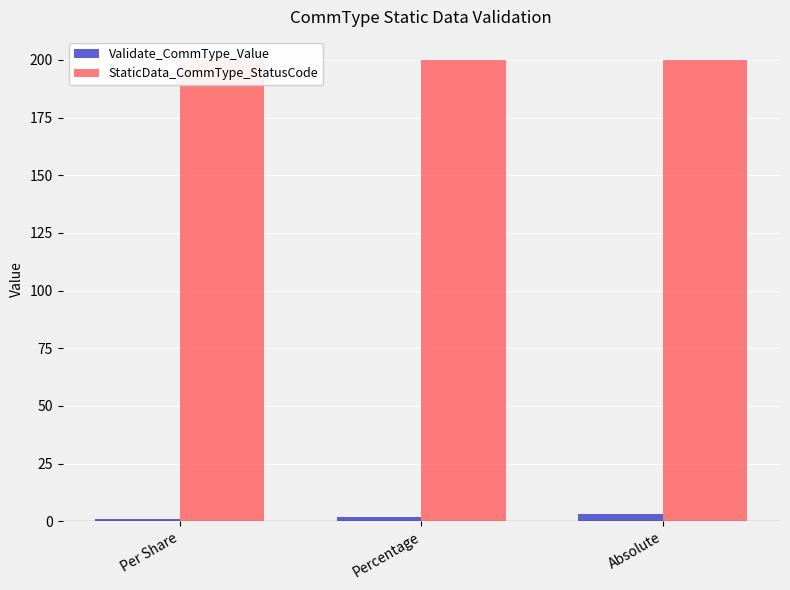

How many bars are there in total?

6